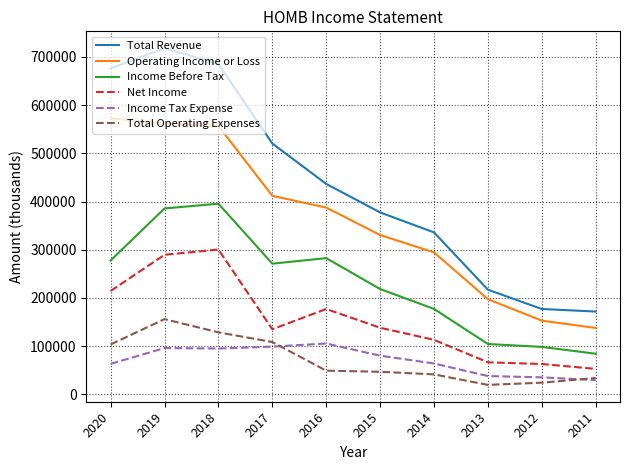

The Income Tax Expense series shows 13546 at 2013. True or false?

False